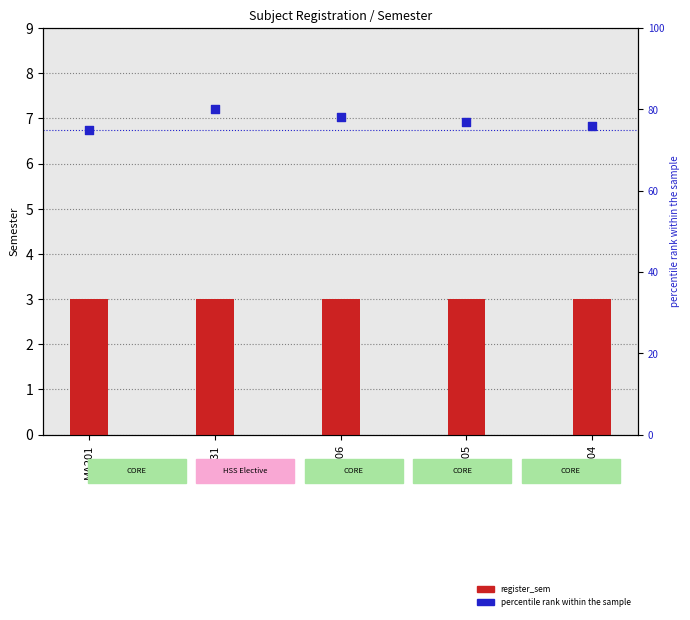

Which series contains the highest Y value?

percentile rank within the sample